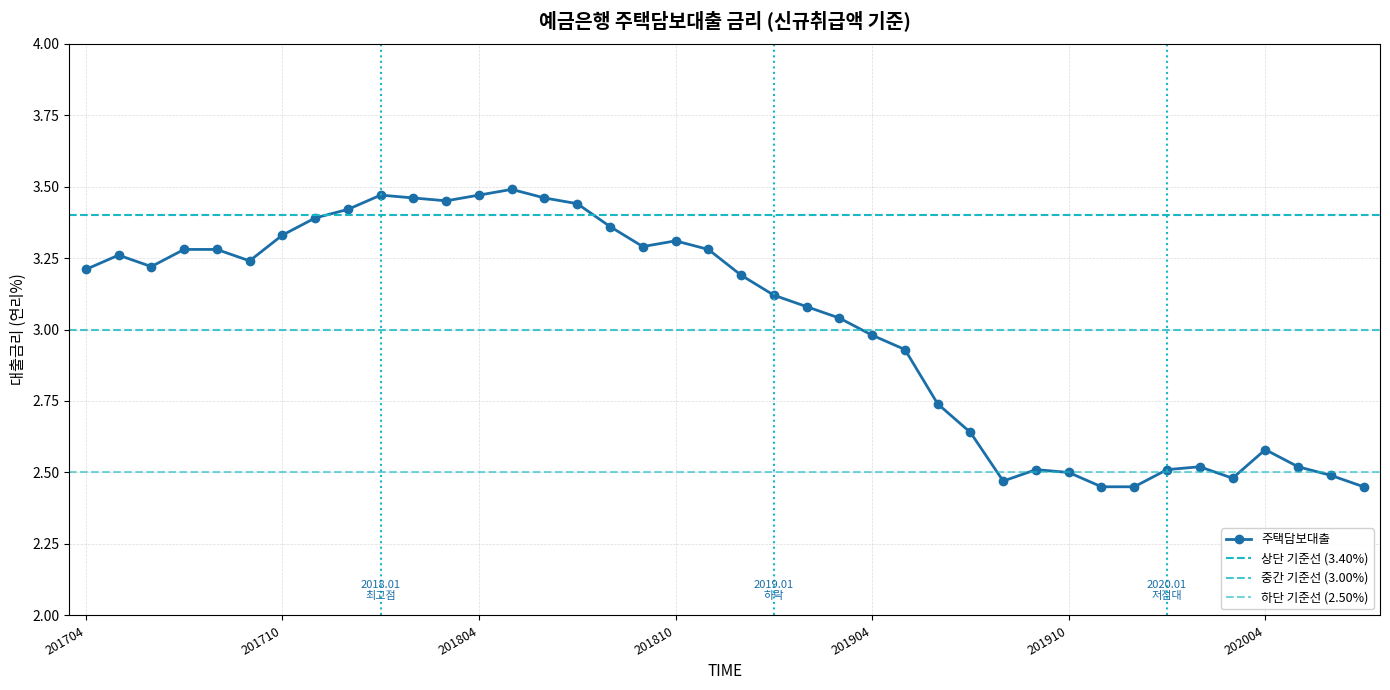

Rank the categories by value from lowest to highest.

201911, 201912, 202007, 201908, 202003, 202006, 201910, 201909, 202001, 202002, 202005, 202004, 201907, 201906, 201905, 201904, 201903, 201902, 201901, 201812, 201704, 201706, 201709, 201705, 201707, 201708, 201811, 201809, 201810, 201710, 201808, 201711, 201712, 201807, 201803, 201802, 201806, 201801, 201804, 201805